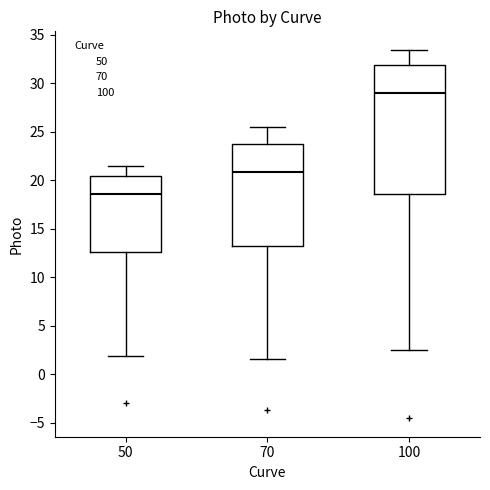

Reading left to right, read every box against the y-axis: the position of its median line, the range the box covers, and the ends of its whiskers. The values are not printed on the chart, so give them approximately, as read against the axis.

50: median 18.5, box 12.5 to 20.5, whiskers 2.0 to 21.5
70: median 21.0, box 13.0 to 23.5, whiskers 1.5 to 25.5
100: median 29.0, box 18.5 to 32.0, whiskers 2.5 to 33.5